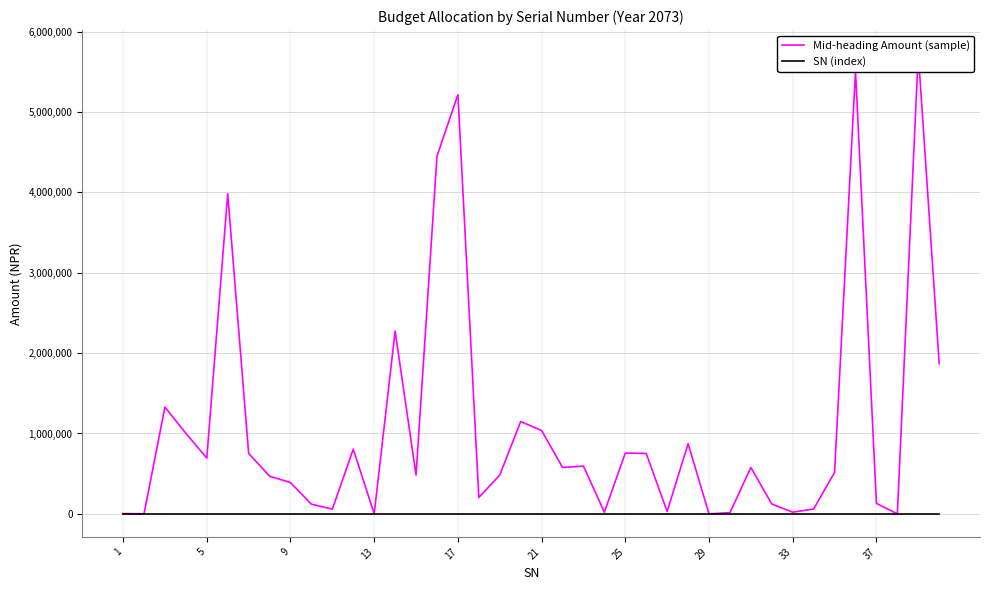

Which series has the largest range (max minus min)?

Mid-heading Amount (sample)